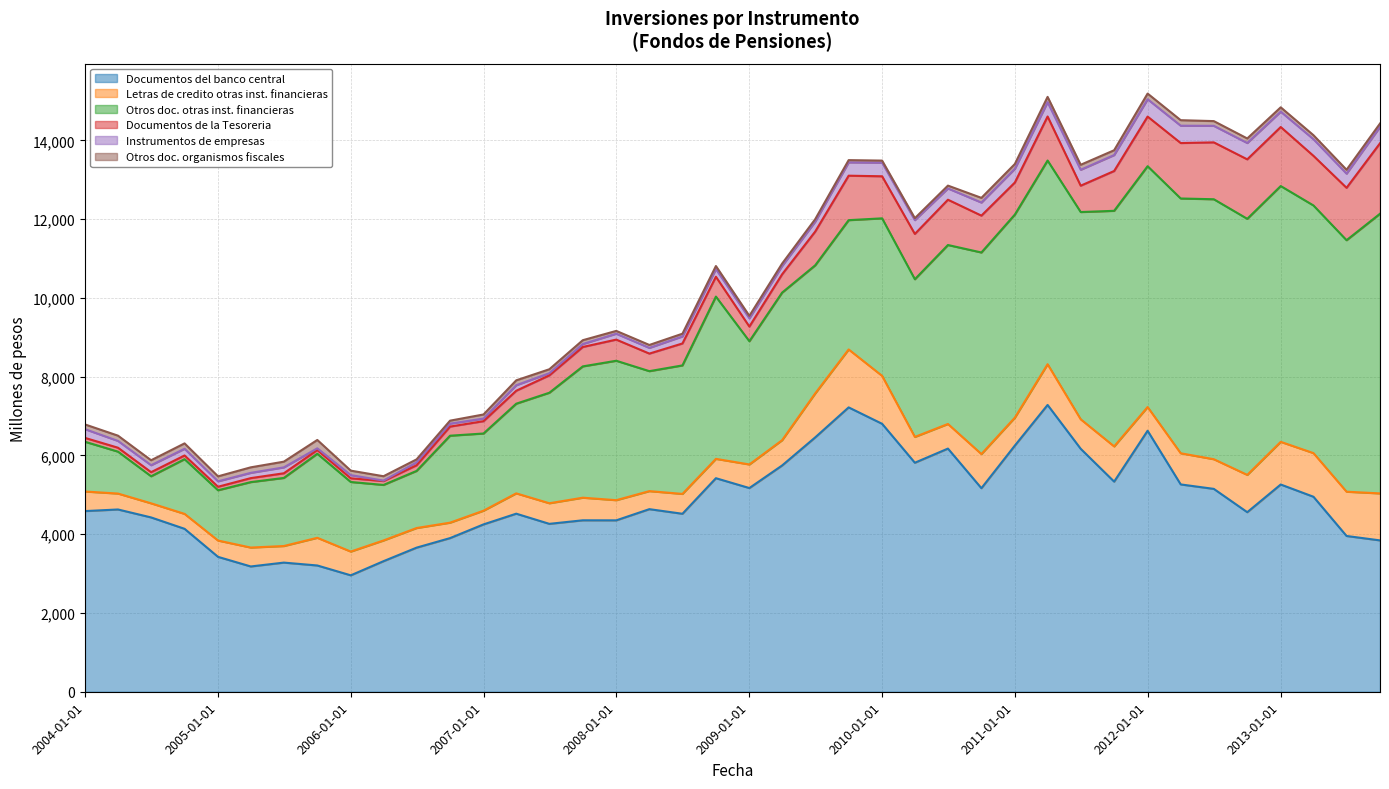

The value of Otros doc. otras inst. financieras at 2004-10-01 is 1938. True or false?

False